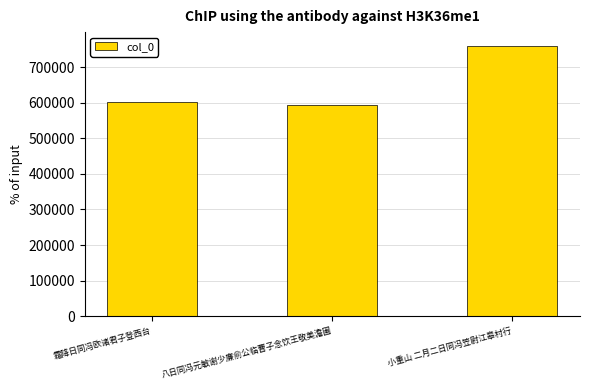

What value does the data have at 八日同冯元敏谢少廉俞公临曹子念饮王敬美澹圃, to the nearest 10?

594590